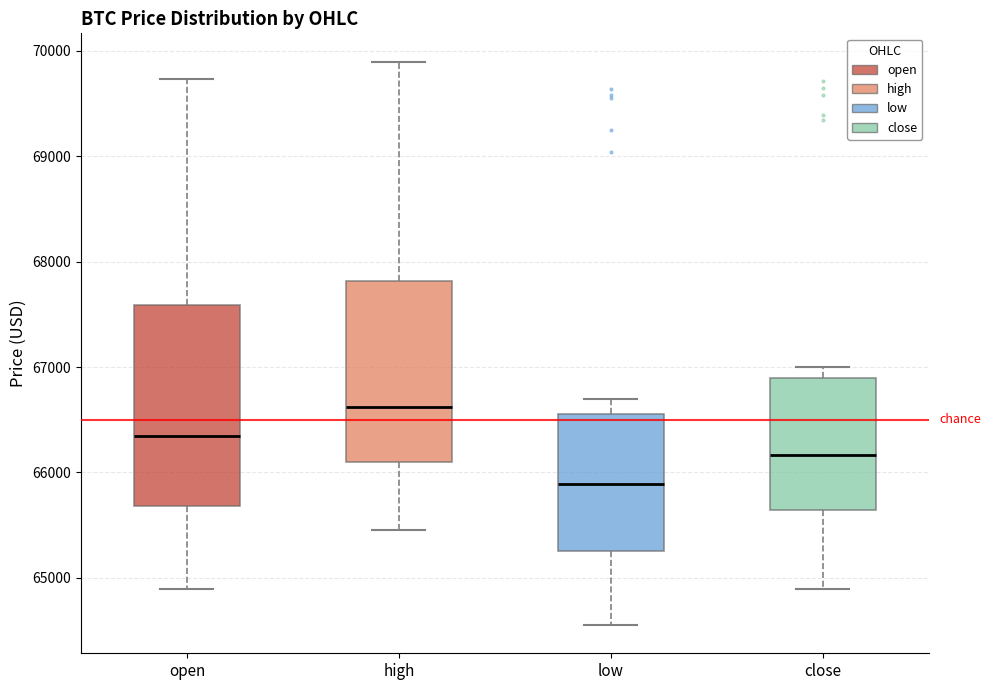

Where is the upper edge of the box for low on the y-axis? The values are not printed on the chart, so give them approximately, as read against the axis.

66600